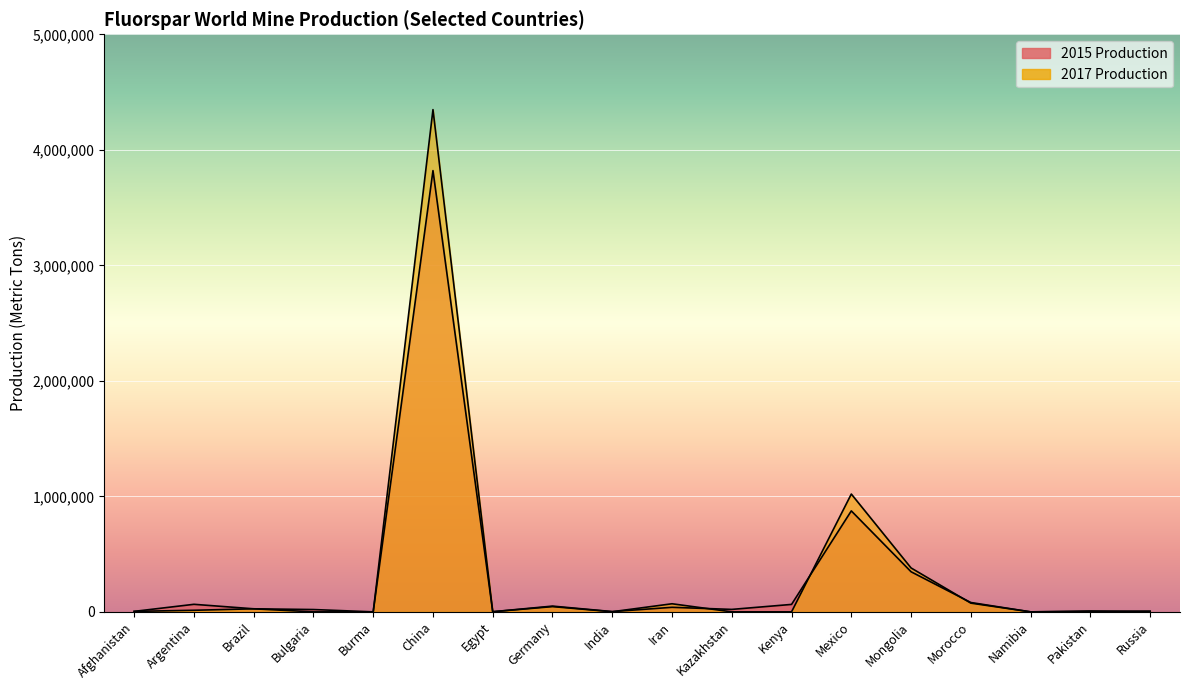

Between Burma and Mexico, which is larger?

Mexico